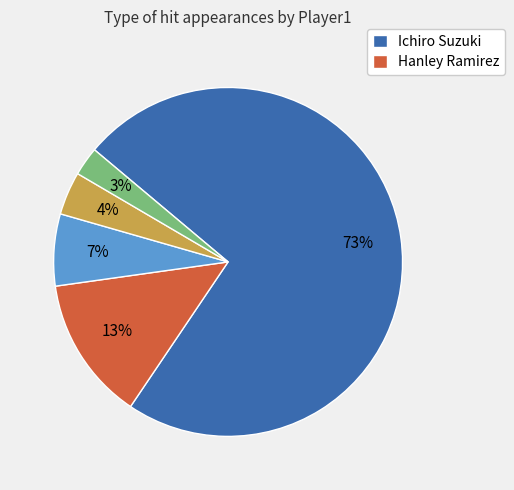

To the nearest percent, what is the average slice percentage?

20%